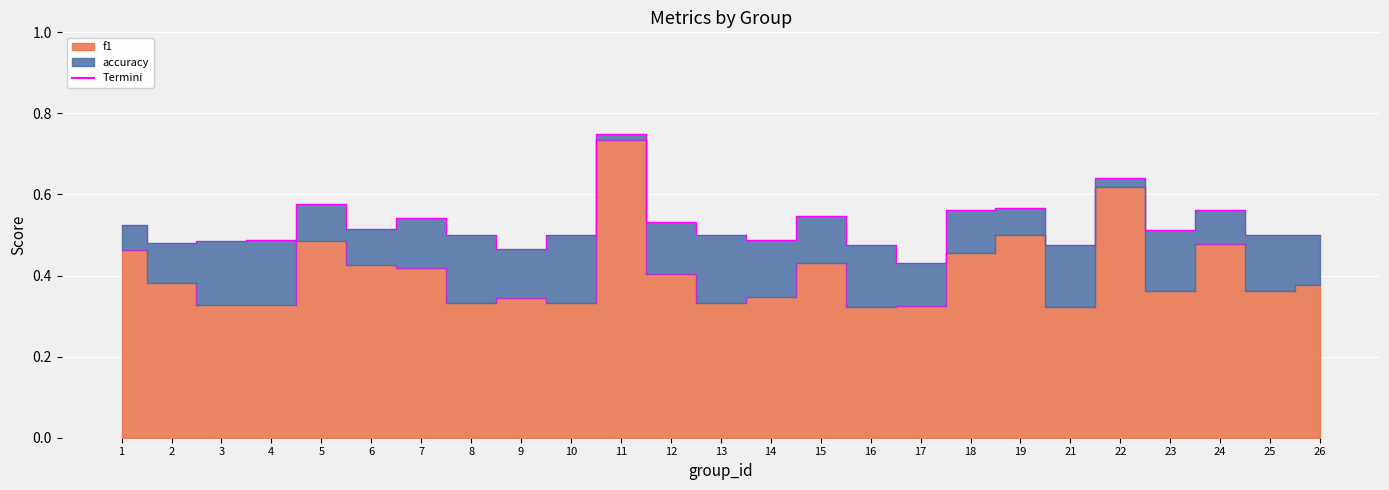

Where is the first local minimum for f1?

3